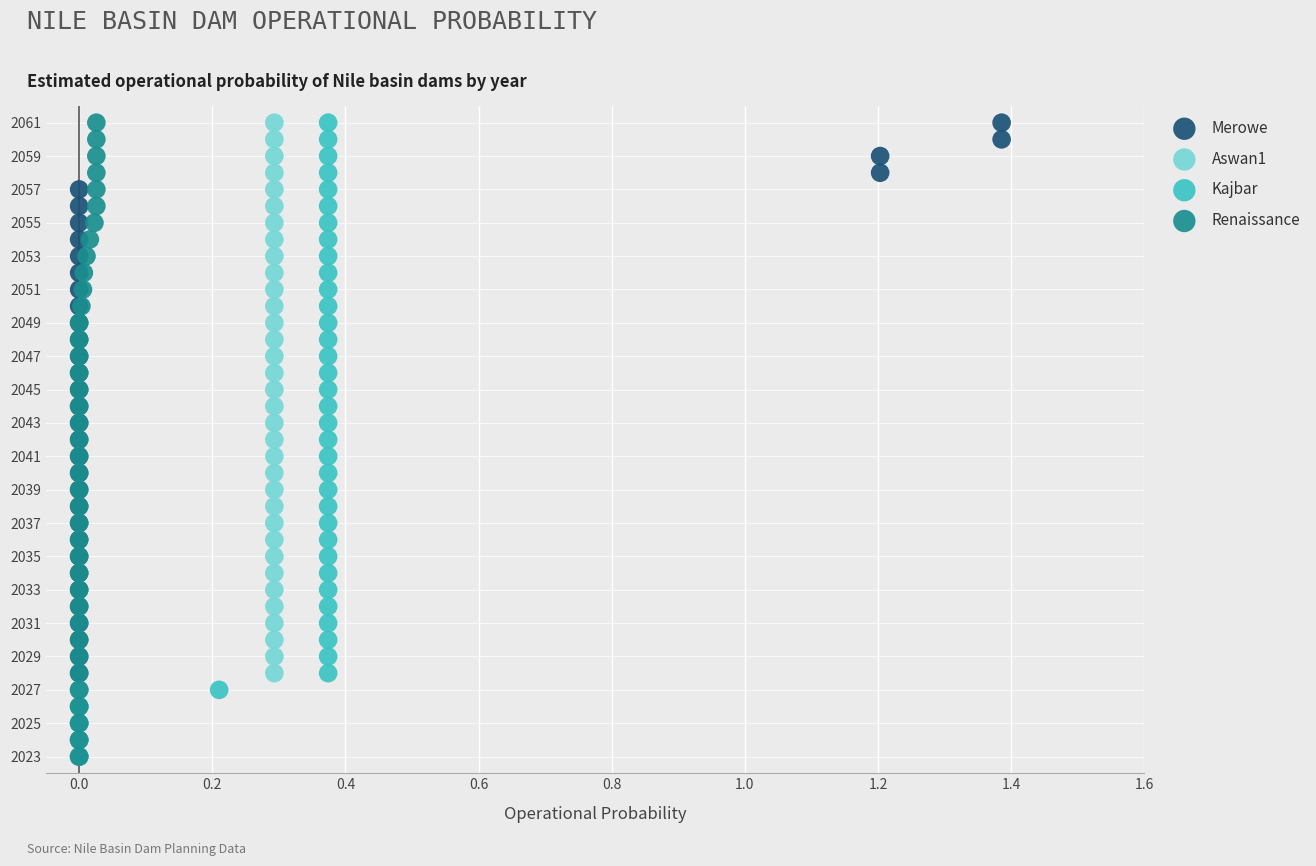

What are all the series names shown in the legend?

Merowe, Aswan1, Kajbar, Renaissance